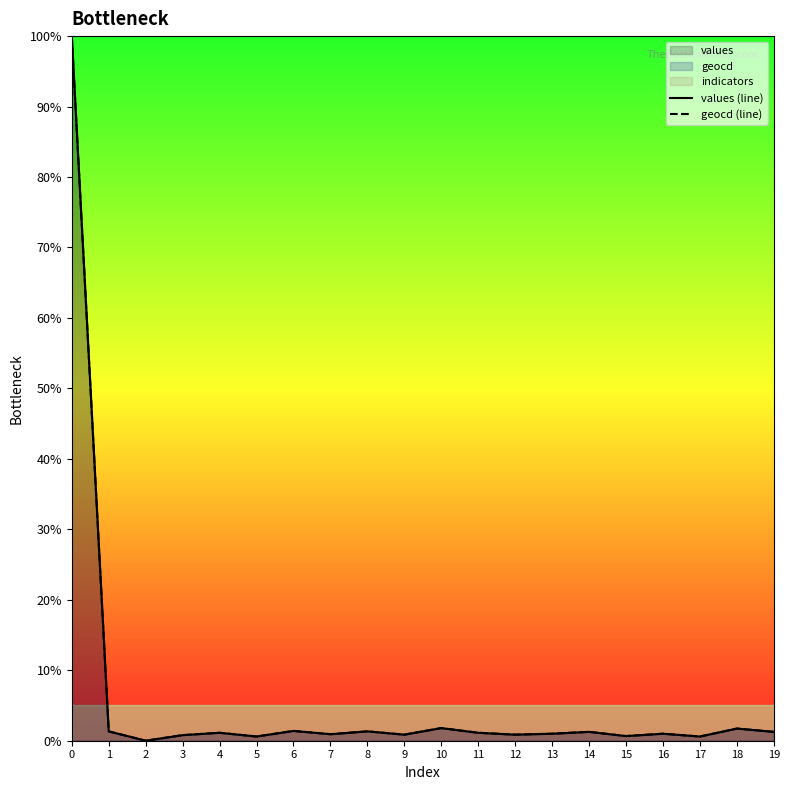

How many values in the geocd (line) series exceed 1?

10